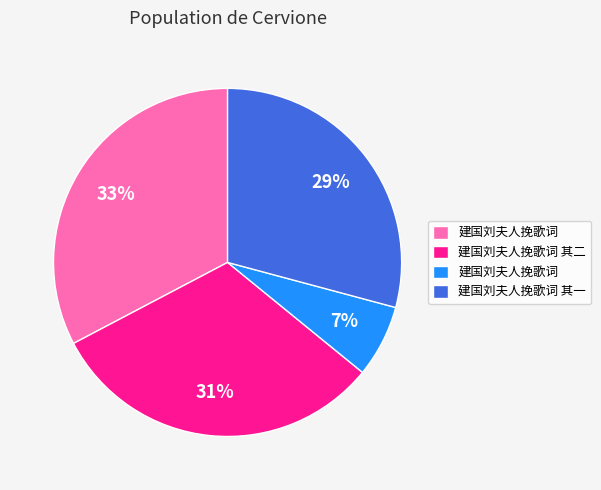

To the nearest percent, what is the difference between the largest and smallest slice percentages?

26%